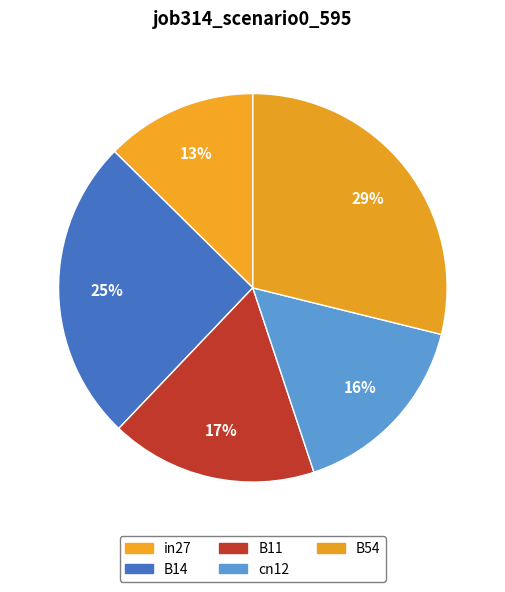

What percentage is the B54 slice, to the nearest percent?

29%